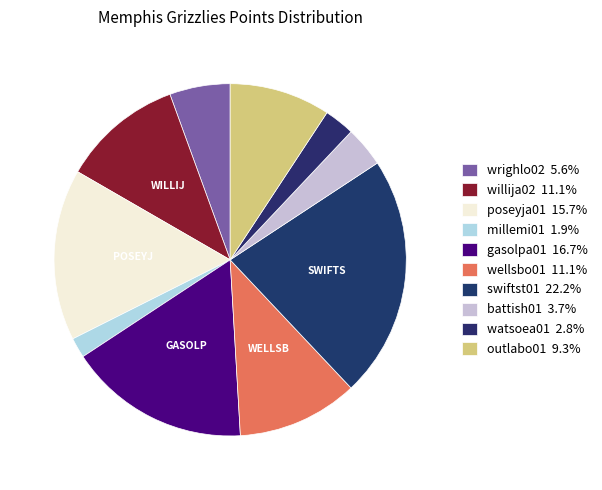

To the nearest percent, what is the difference between the largest and smallest slice percentages?

20%